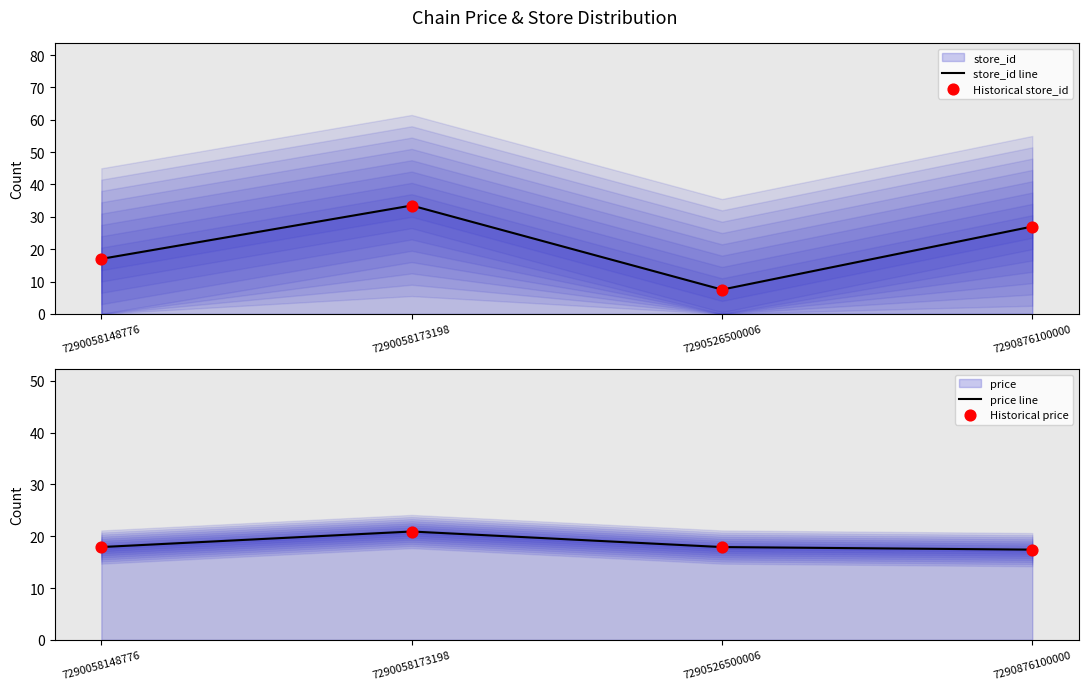

What is the total value across all series at 7290876100000?

88.8